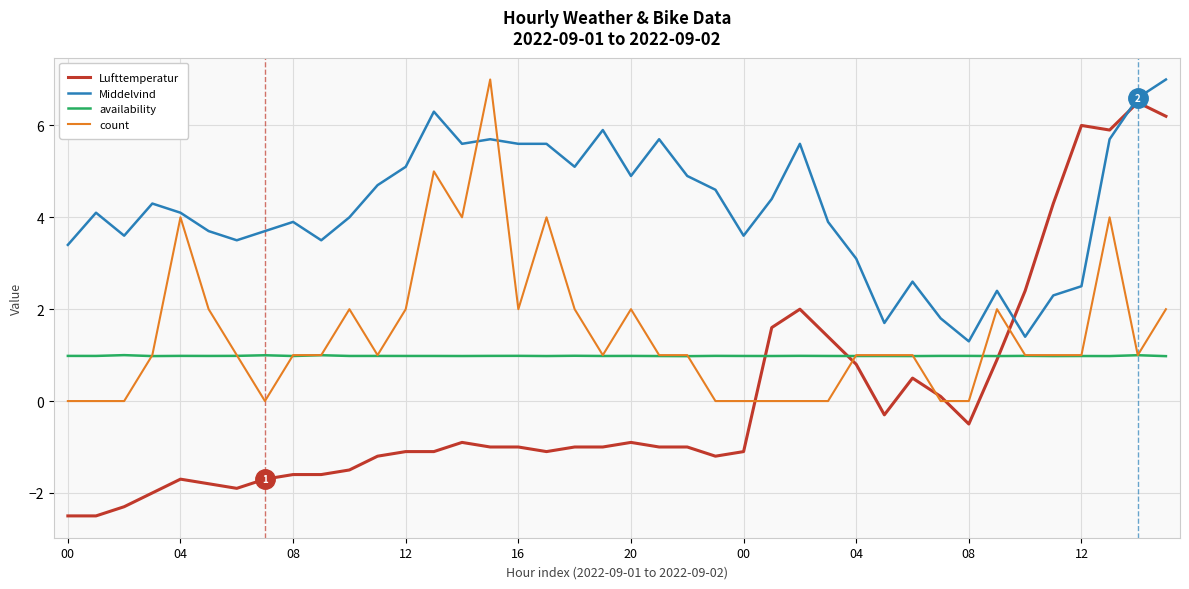

What is the minimum value for availability?

1.0